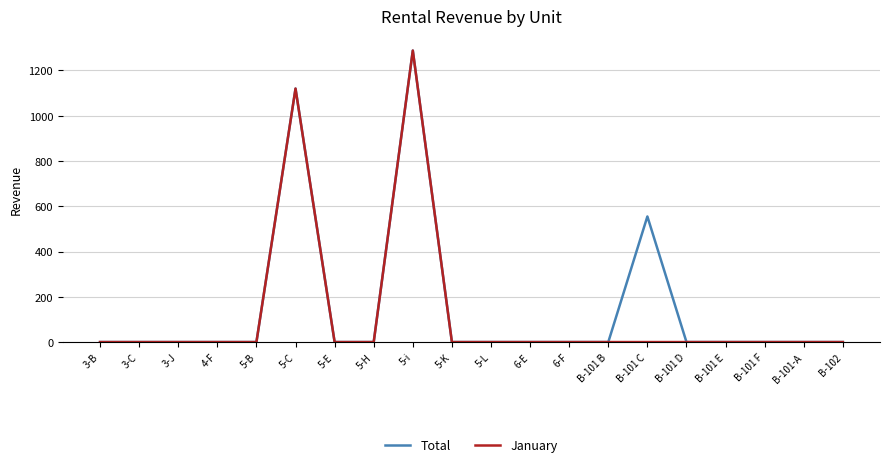

What position from the right is 6-E?

9